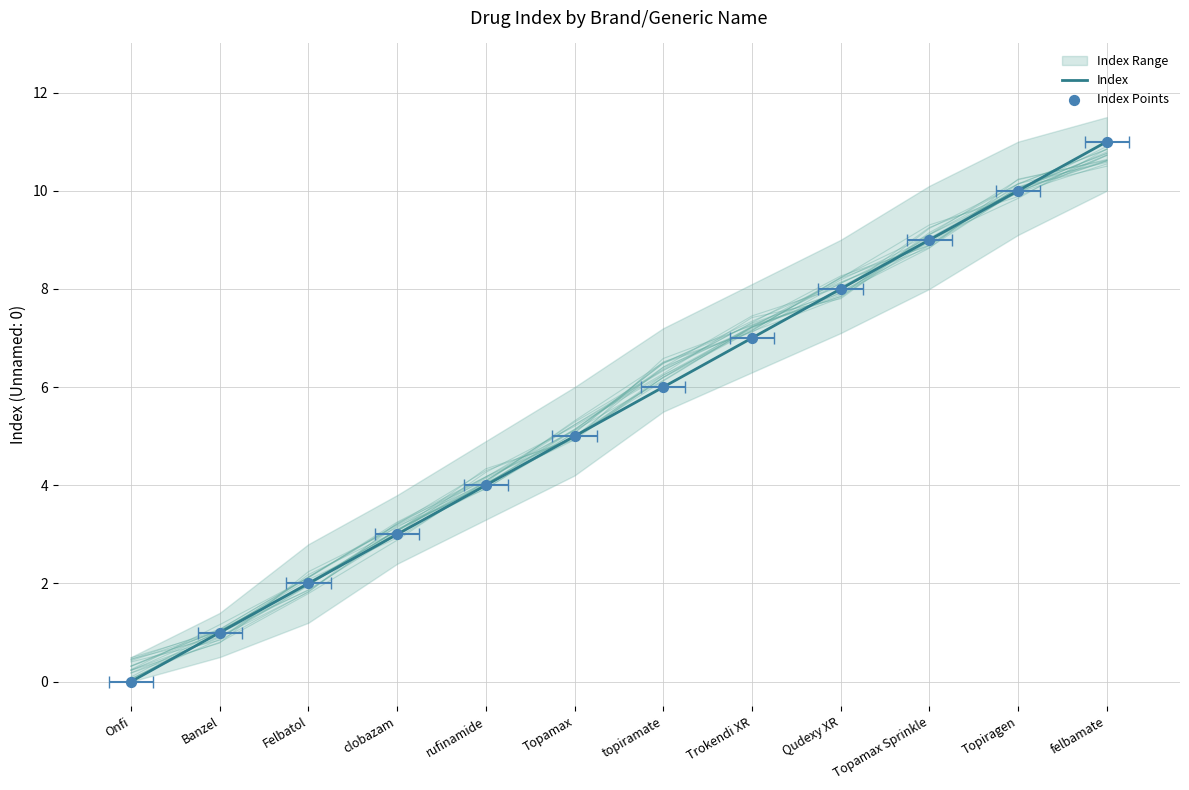

At which category is the sum across all series the highest?

felbamate